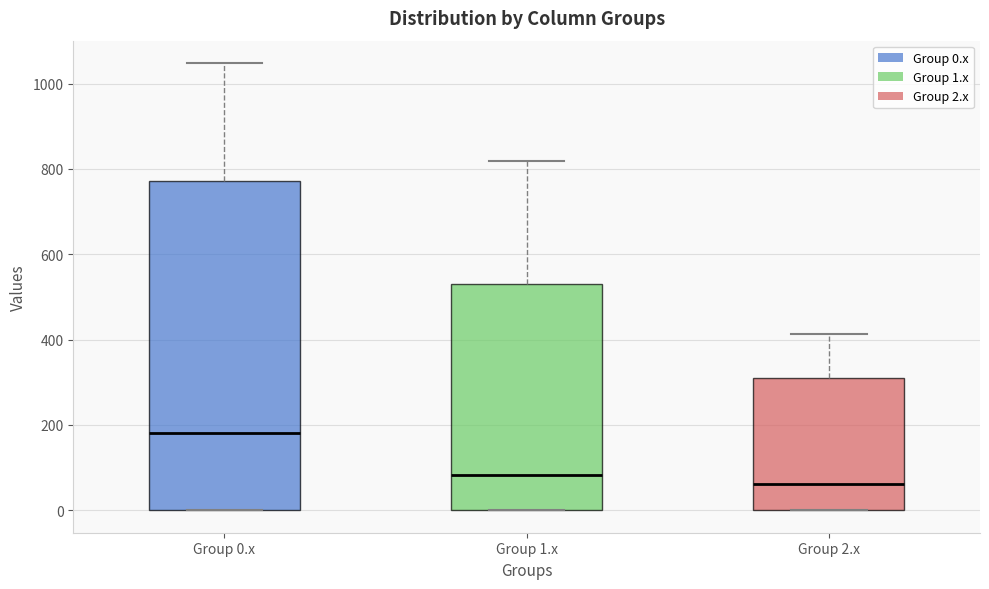

Comparing the boxes themselves (not the whiskers), which one is the tallest?

Group 0.x